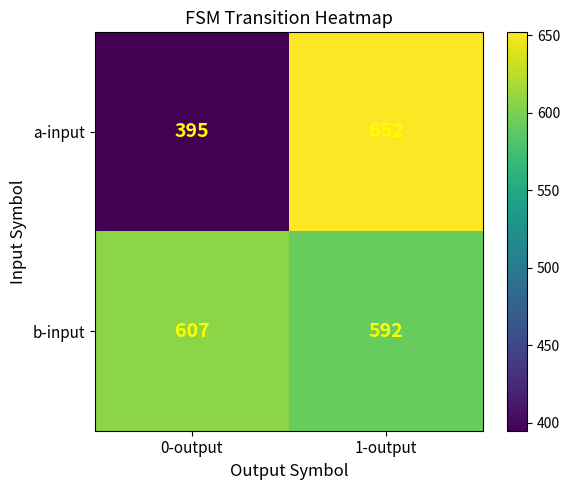

What is the average value of the a-input series?

524